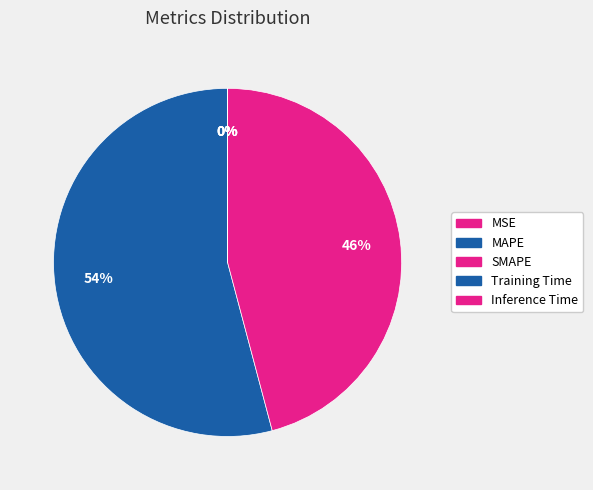

The MAPE slice represents 60% of the pie. True or false?

False